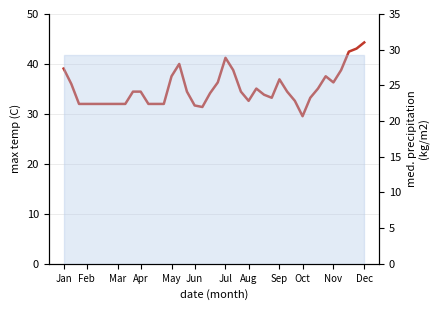

What is the difference between the second highest and minimum values?

13.5